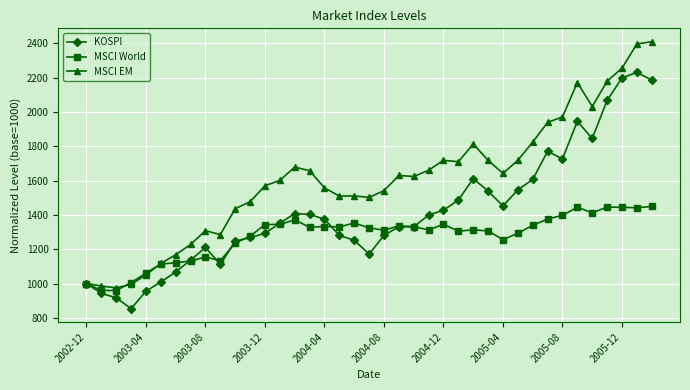

What is the maximum value for MSCI World?

1449.3